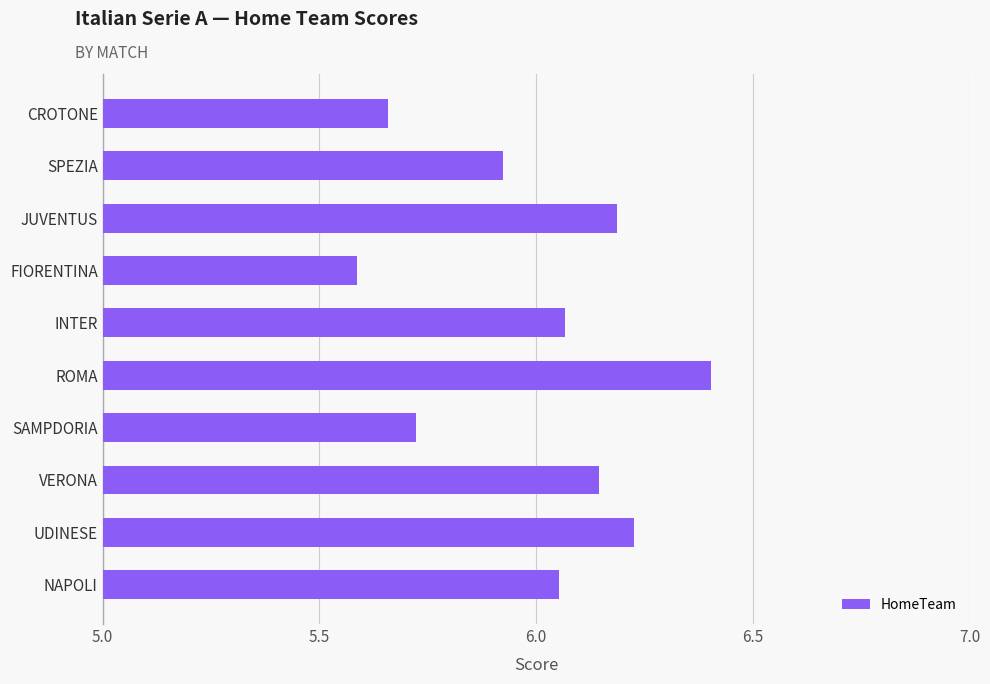

At which label is the value closest to 5?

FIORENTINA